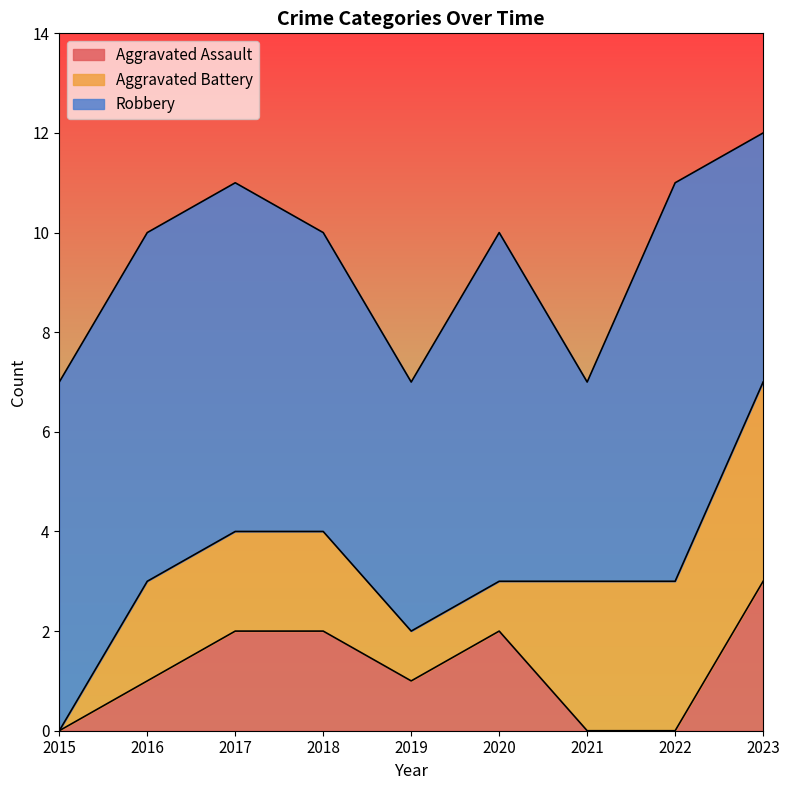

Reading right to left, extract all data points from this chart.

Aggravated Assault: 2023=3	2022=0	2021=0	2020=2	2019=1	2018=2	2017=2	2016=1	2015=0
Aggravated Battery: 2023=4	2022=3	2021=3	2020=1	2019=1	2018=2	2017=2	2016=2	2015=0
Robbery: 2023=5	2022=8	2021=4	2020=7	2019=5	2018=6	2017=7	2016=7	2015=7